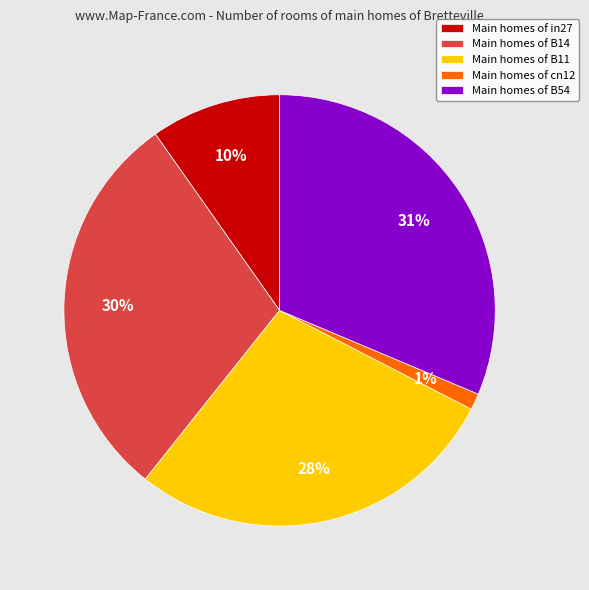

To the nearest percent, what is the average slice percentage?

20%